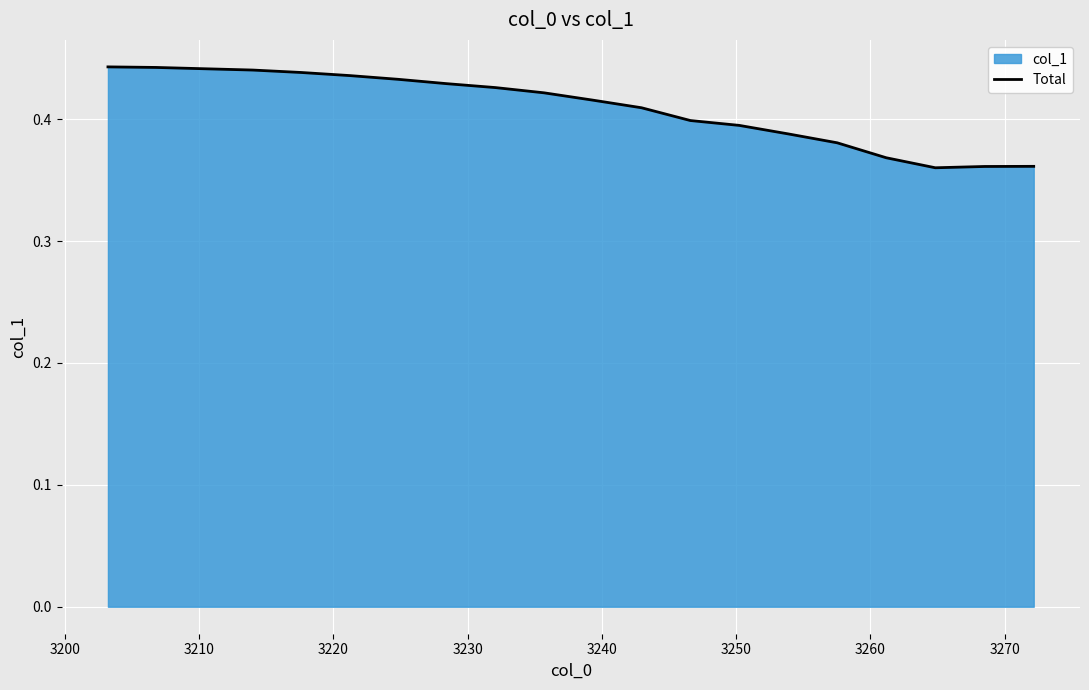

Is it true that the value at 3210 is 0.4?

True